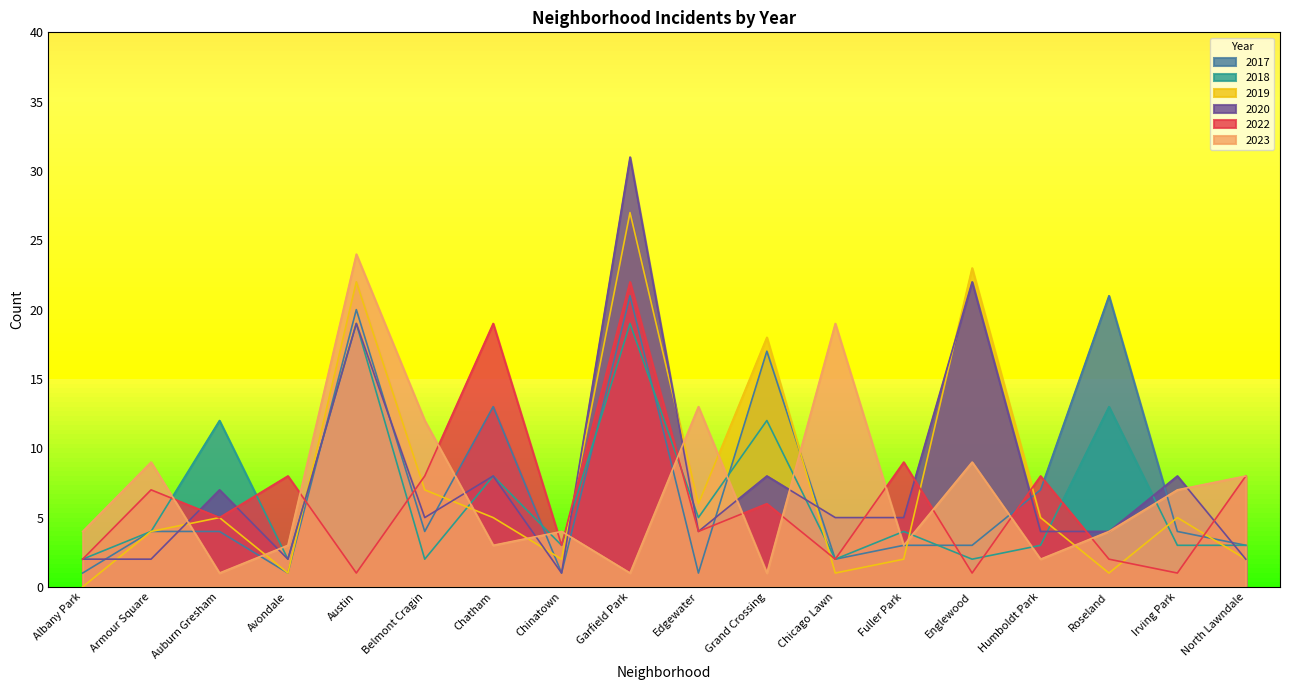

True or false: 2017 and 2018 cross at least once.

True